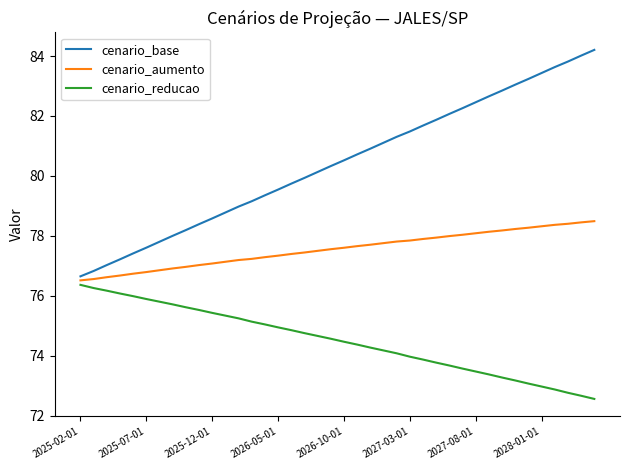

Which series has the widest spread of values?

cenario_base